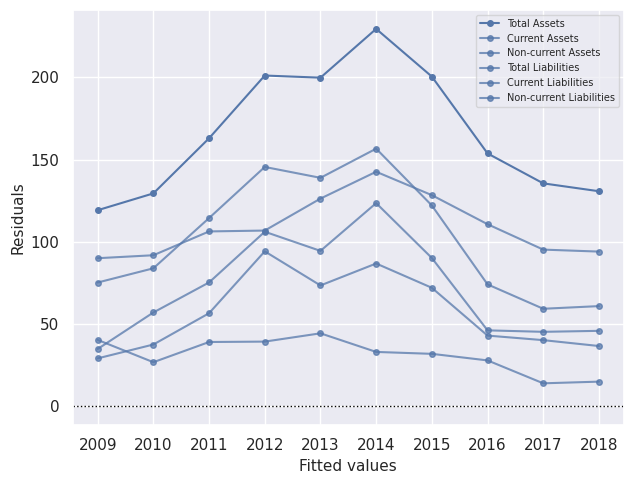

How many data points in Current Assets are less than 56?

5